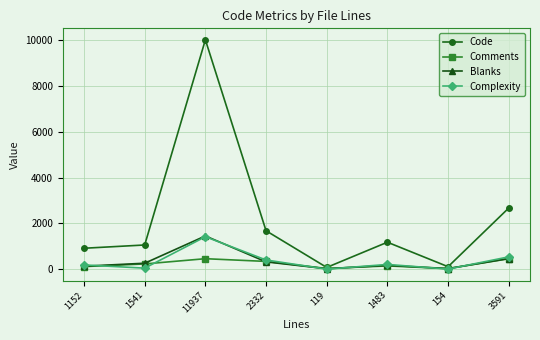

What is the difference between the Comments values at 1483 and 1152?

30